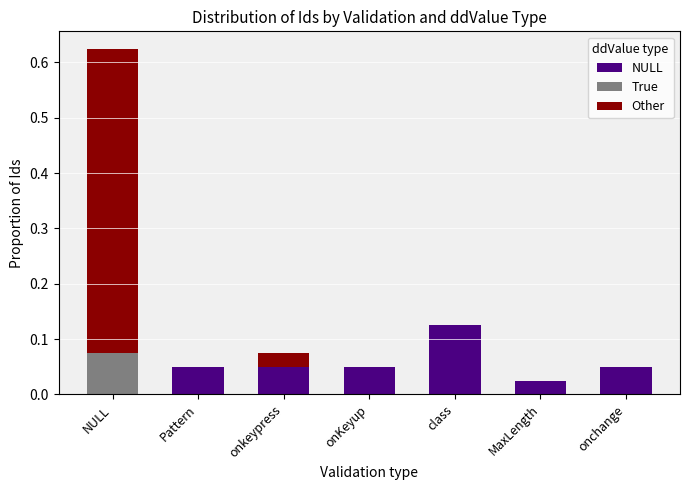

Between NULL and onchange, which series saw the biggest shift?

Other